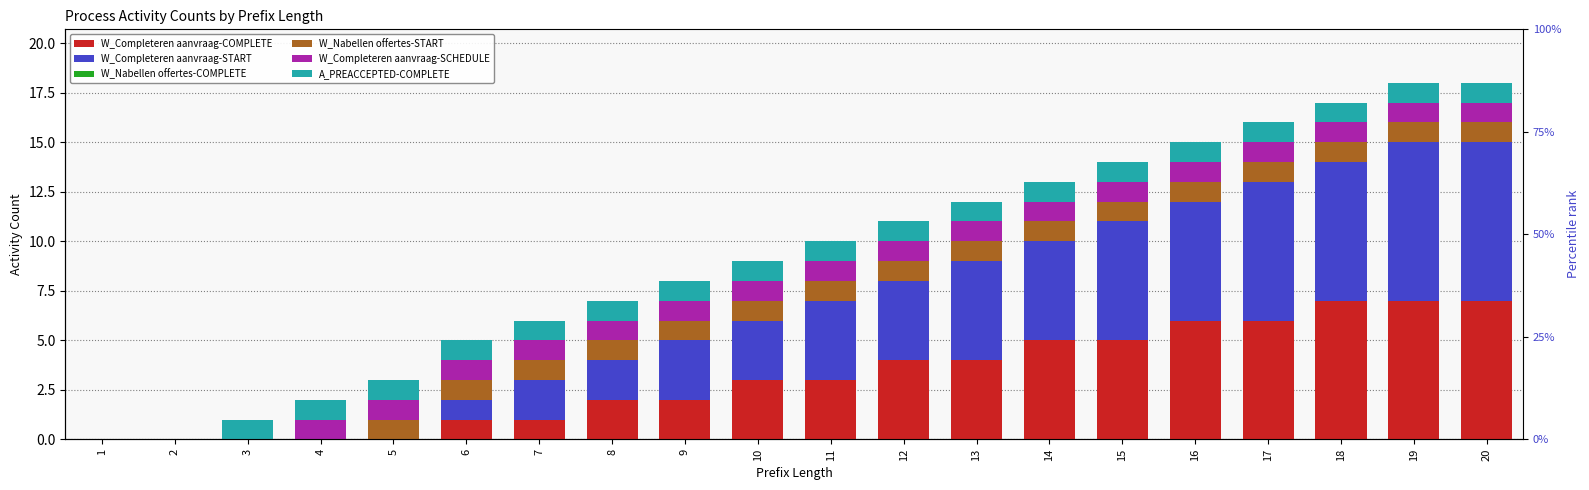

Is it true that W_Completeren aanvraag-COMPLETE equals 5 at 18?

False